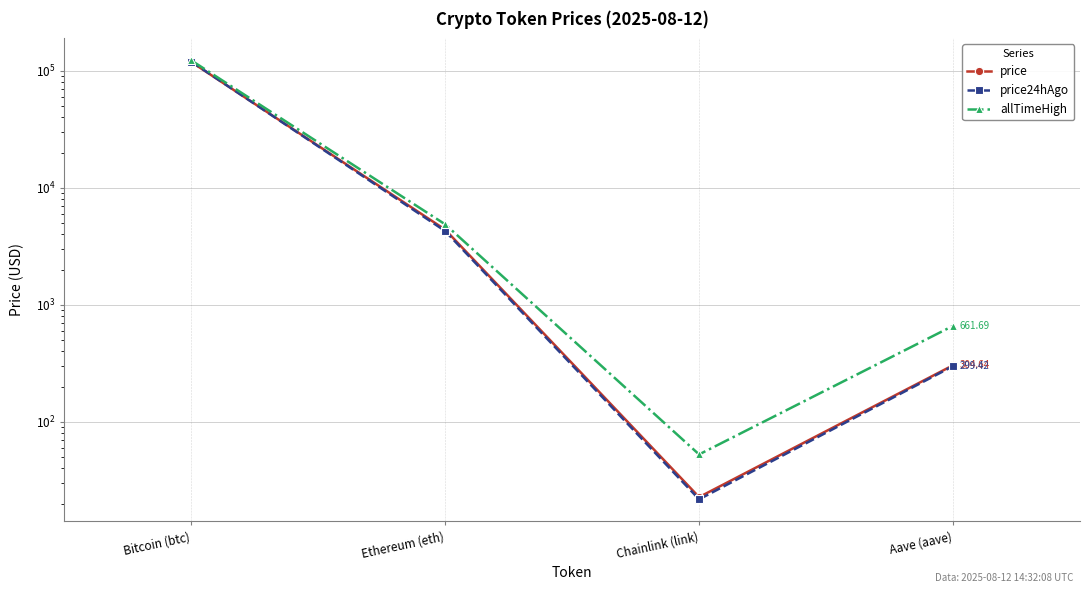

True or false: price and allTimeHigh intersect in this chart.

False